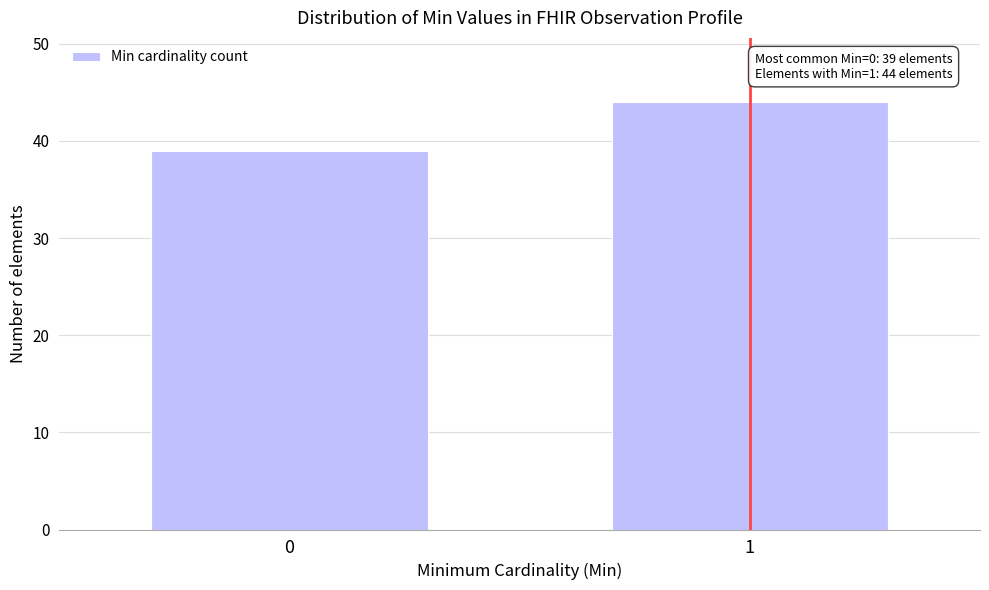

Reading left to right, transcribe all the data shown in this chart.

39	44